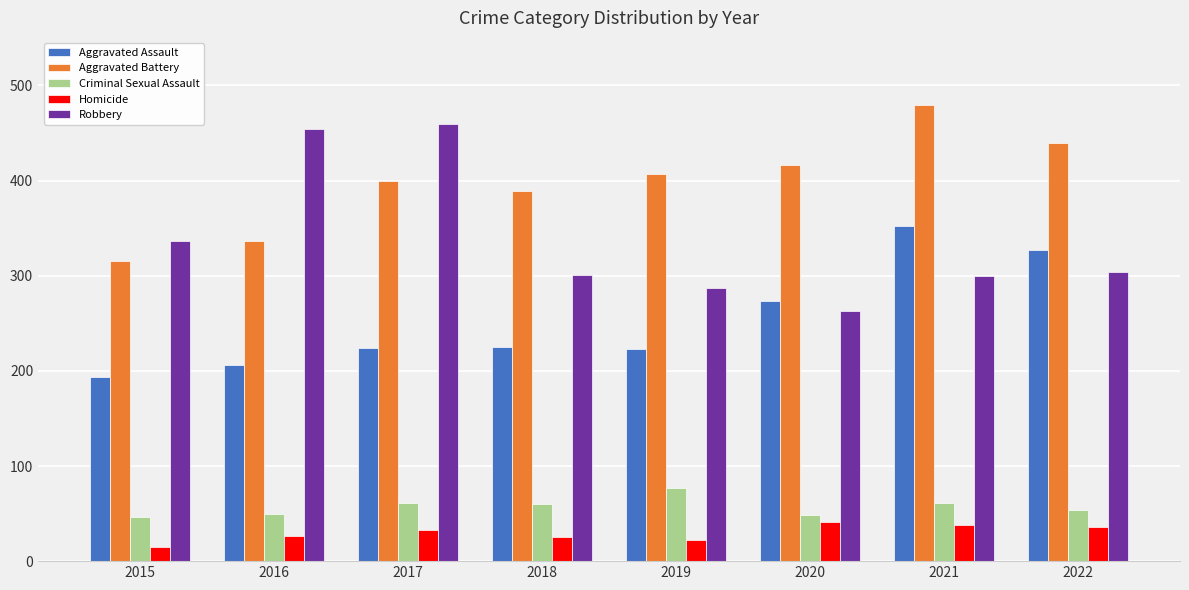

How many data points in Criminal Sexual Assault are less than 60?

4